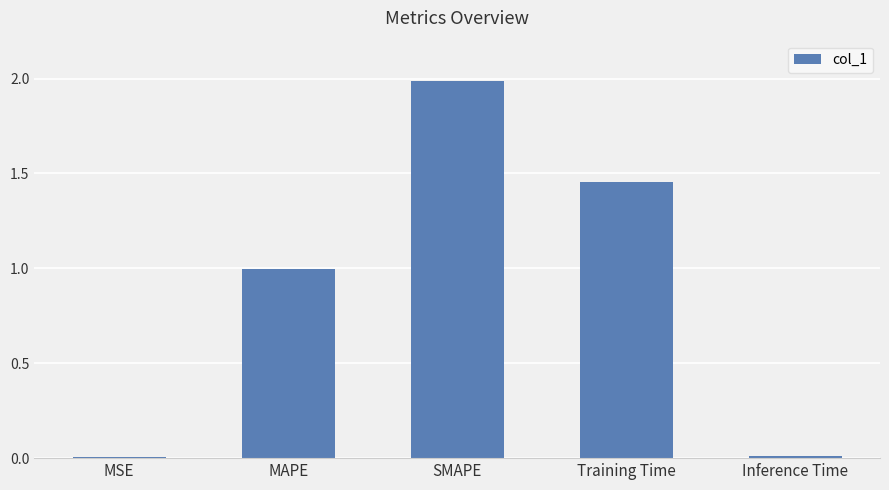

What is the difference between the values at Inference Time and SMAPE?

2.0